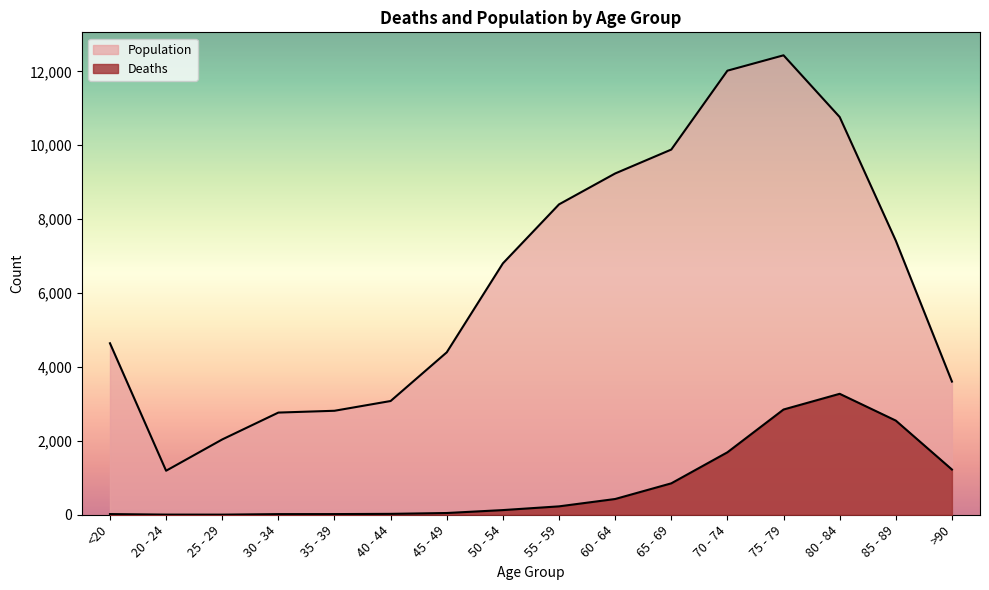

How many data points in Population are above 6803?

7